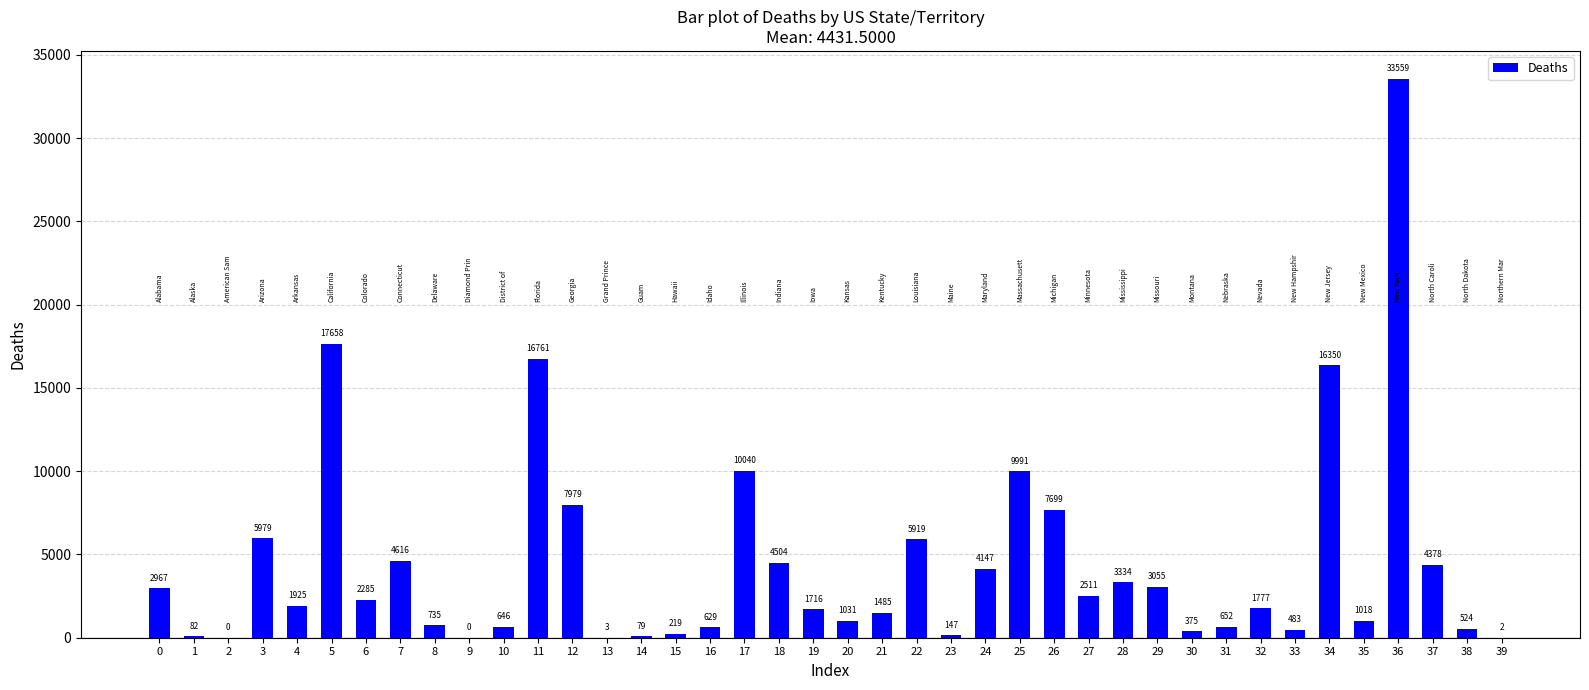

How many values are above zero?

38